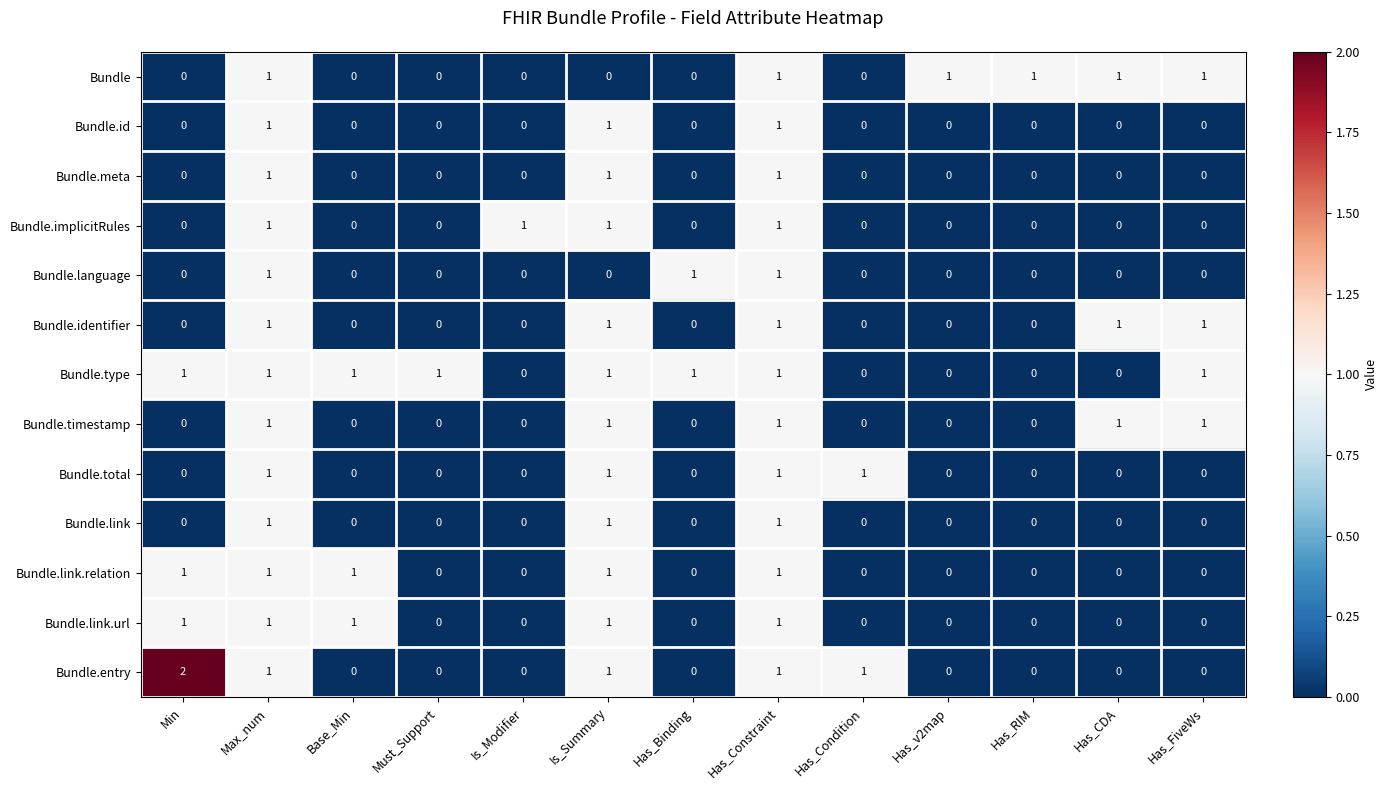

What is the total value across all series at Min?

5